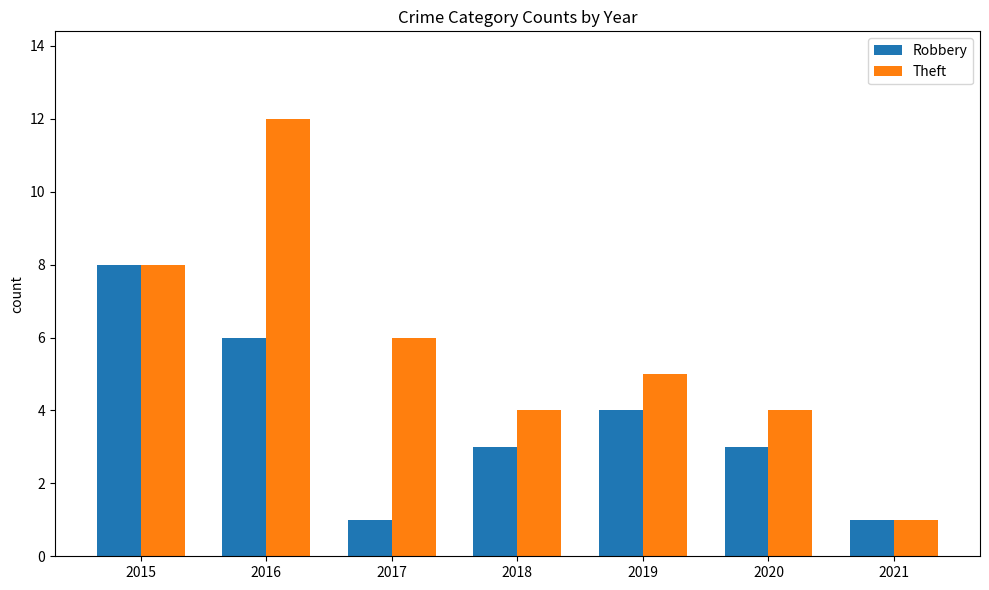

What is the maximum value for Theft?

12